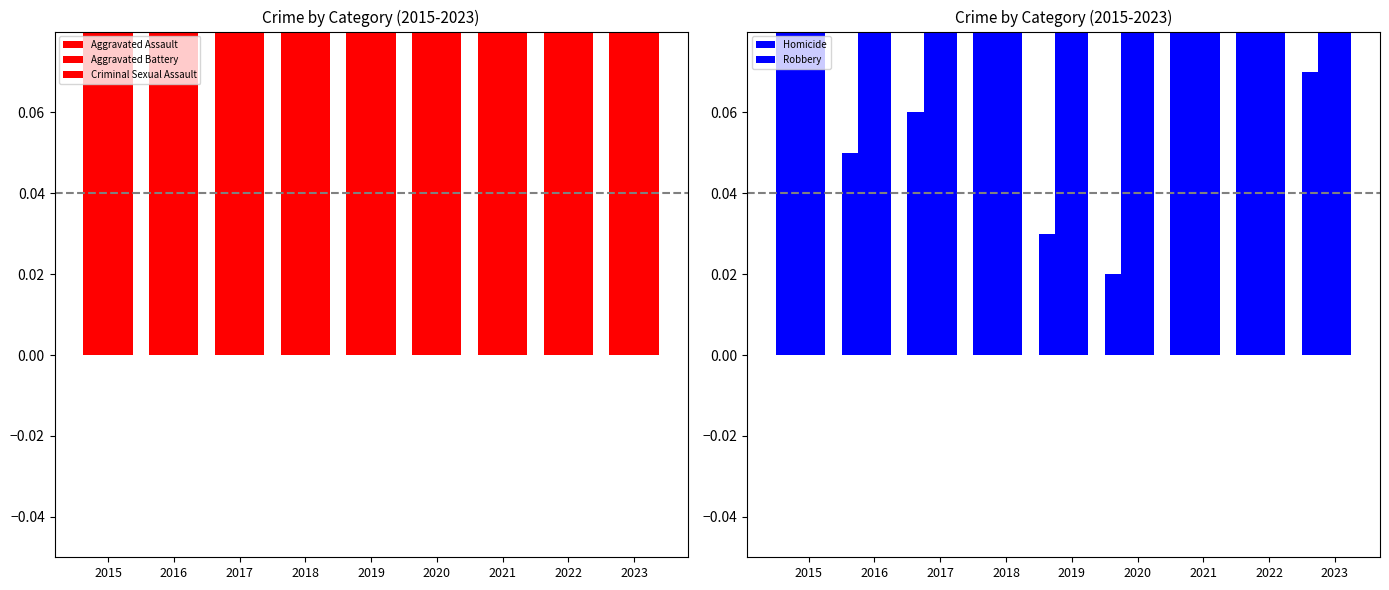

What is the difference between the maximum and minimum values in the Robbery series?

1.1